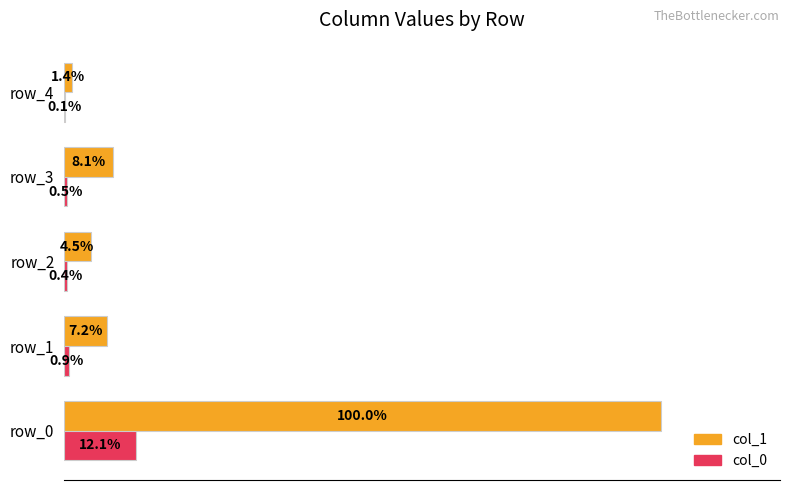

At which label is col_1 closest to 50?

row_3